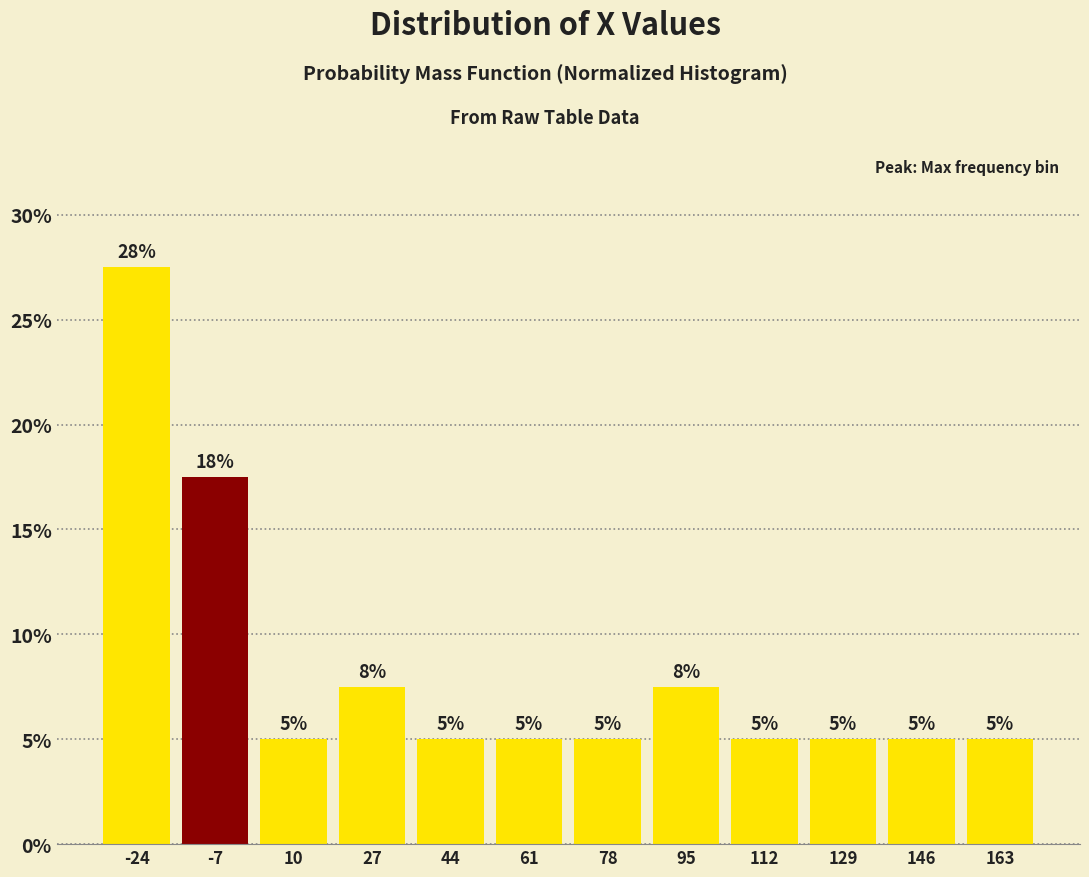

Which range on the x-axis has the tallest bar?

-32 to -16